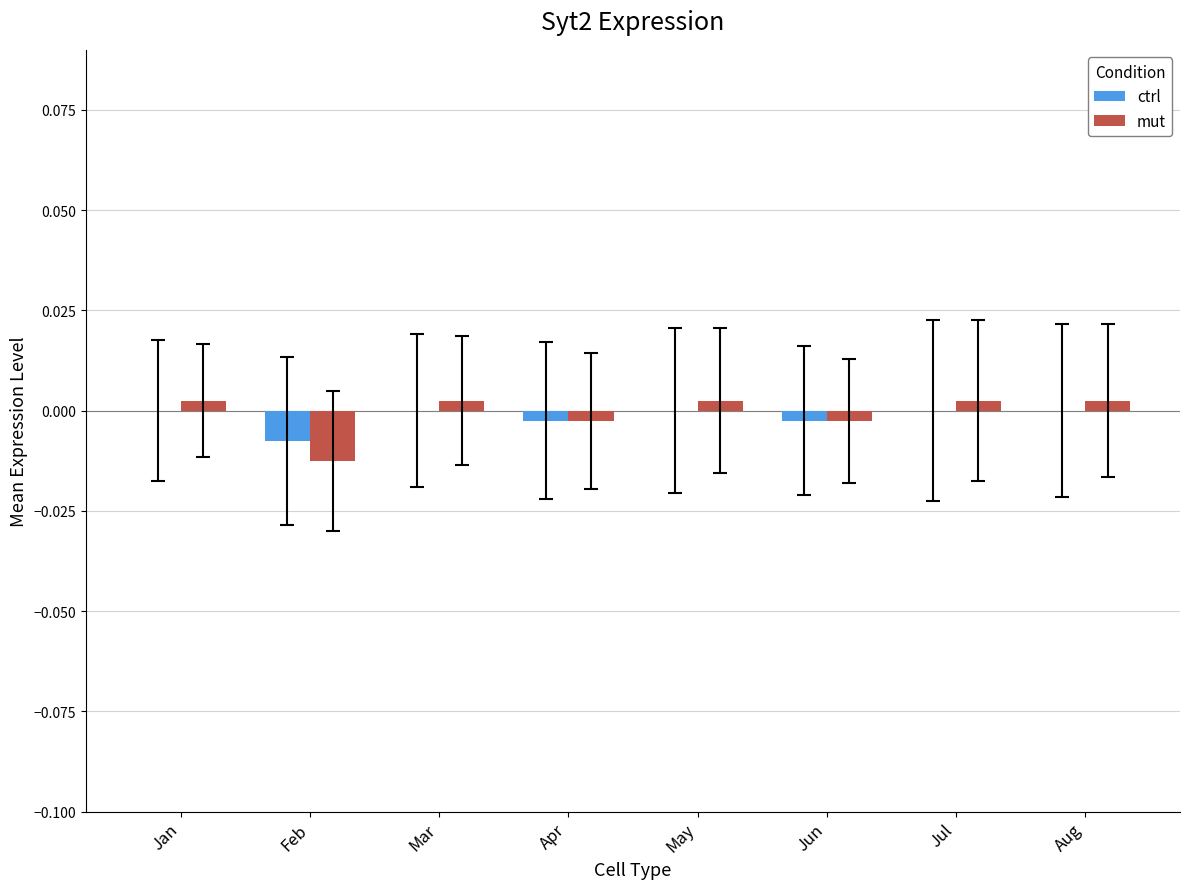

True or false: mut has a value of -0.0 at Feb.

True